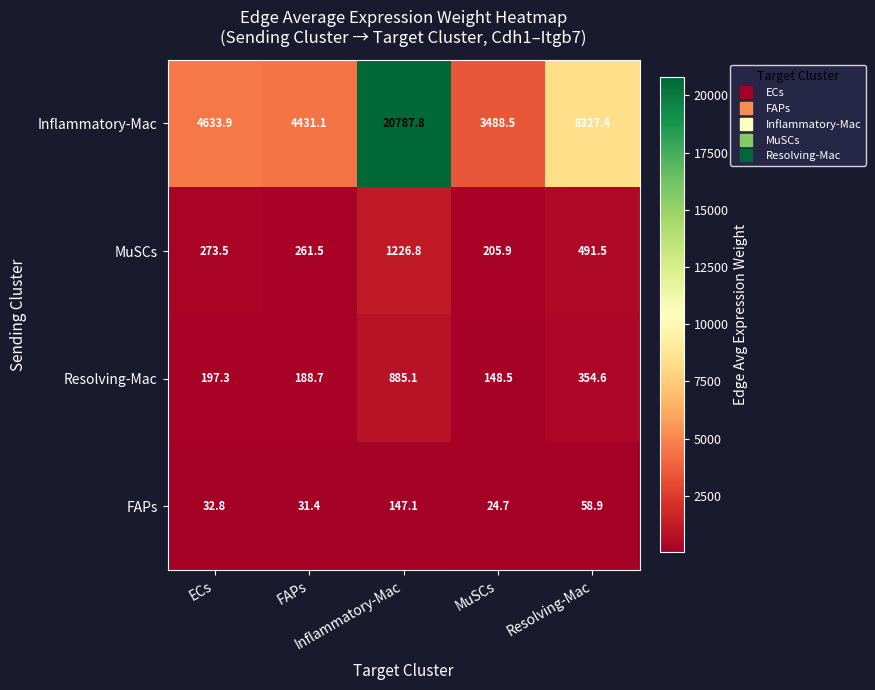

What is the greatest value displayed?

20787.8